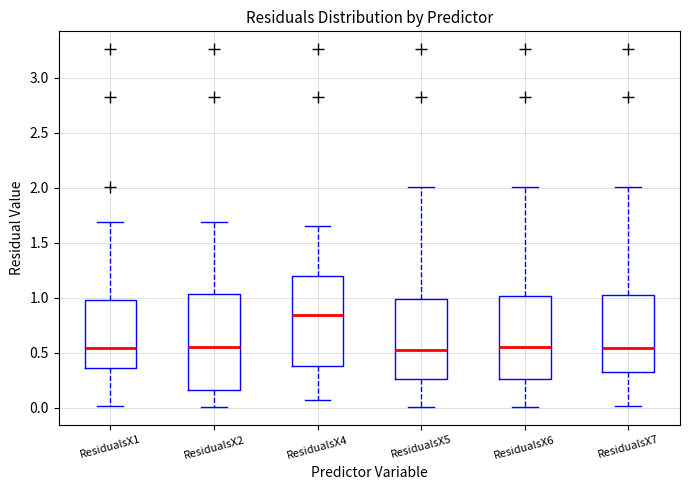

Reading left to right, transcribe this box plot: for each box, give where its median line is, the range the box spans, and where its two whiskers end, as read against the y-axis. The values are not printed on the chart, so give them approximately, as read against the axis.

ResidualsX1: median 0.55, box 0.35 to 1.00, whiskers 0.00 to 1.70
ResidualsX2: median 0.55, box 0.15 to 1.05, whiskers 0.00 to 1.70
ResidualsX4: median 0.85, box 0.40 to 1.20, whiskers 0.05 to 1.65
ResidualsX5: median 0.50, box 0.25 to 1.00, whiskers 0.00 to 2.00
ResidualsX6: median 0.55, box 0.25 to 1.00, whiskers 0.00 to 2.00
ResidualsX7: median 0.55, box 0.35 to 1.05, whiskers 0.00 to 2.00